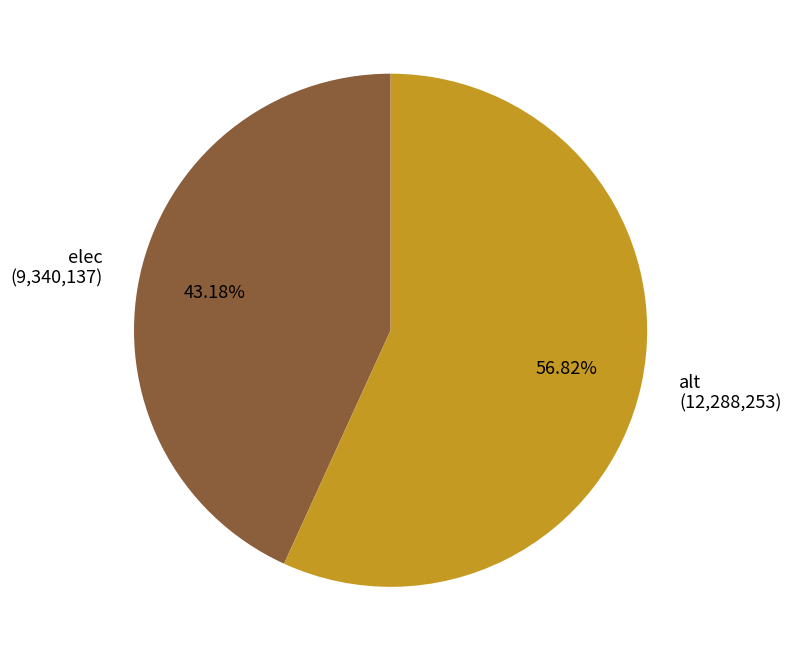

To the nearest percent, what is the average slice percentage?

50%